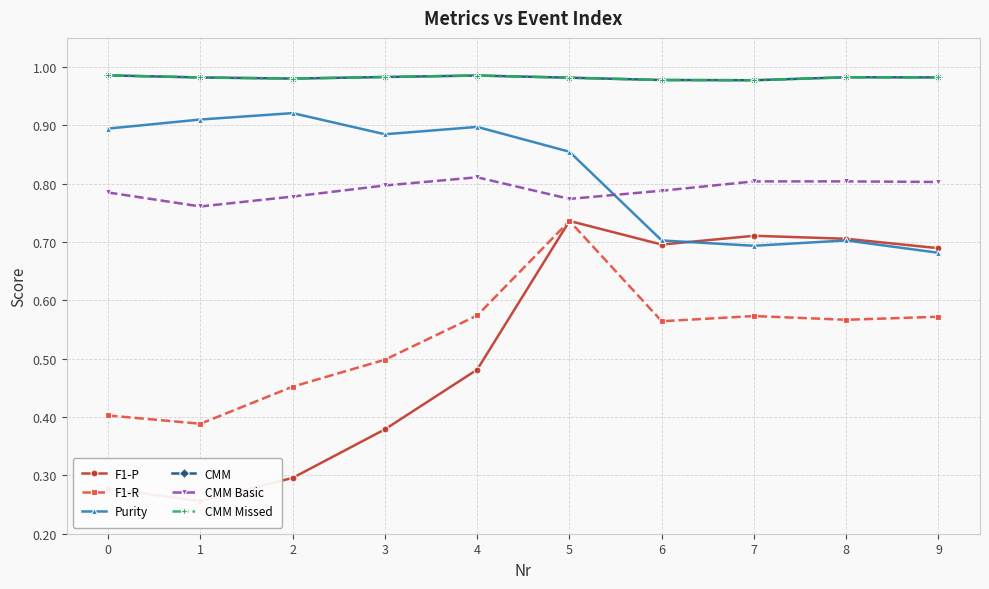

What is the lowest value of the F1-R series?

0.4